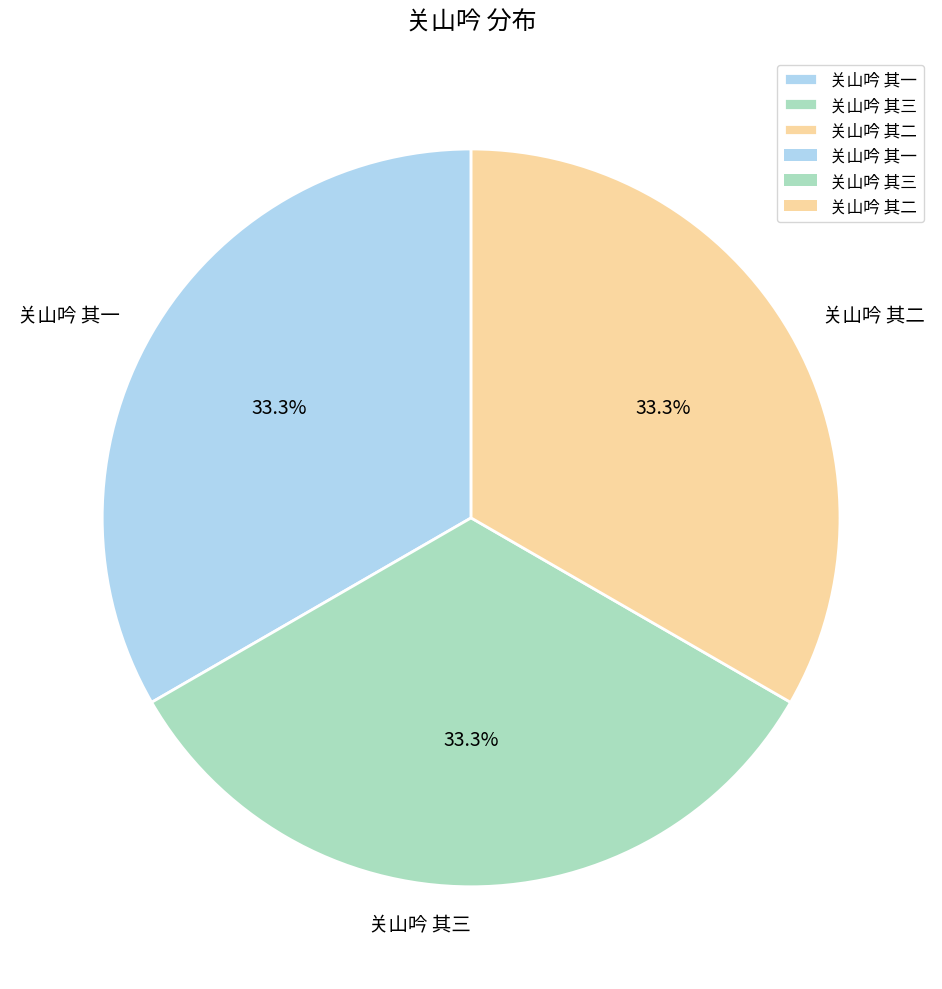

Combined, what portion of the pie is 关山吟 其二 and 关山吟 其一?

66.7%